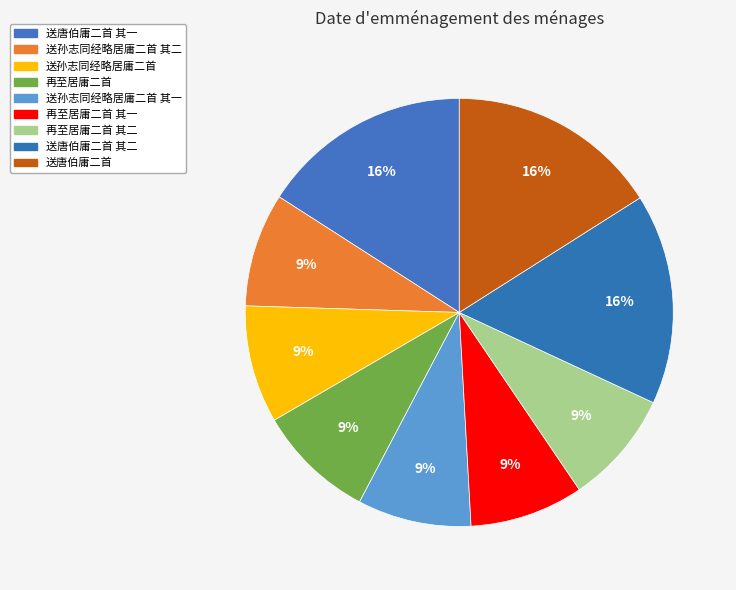

Which category has the biggest portion of the pie?

送唐伯庸二首